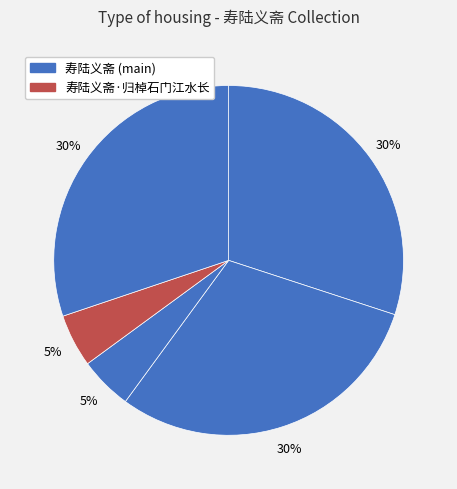

To the nearest percent, what is the average slice percentage?

20%